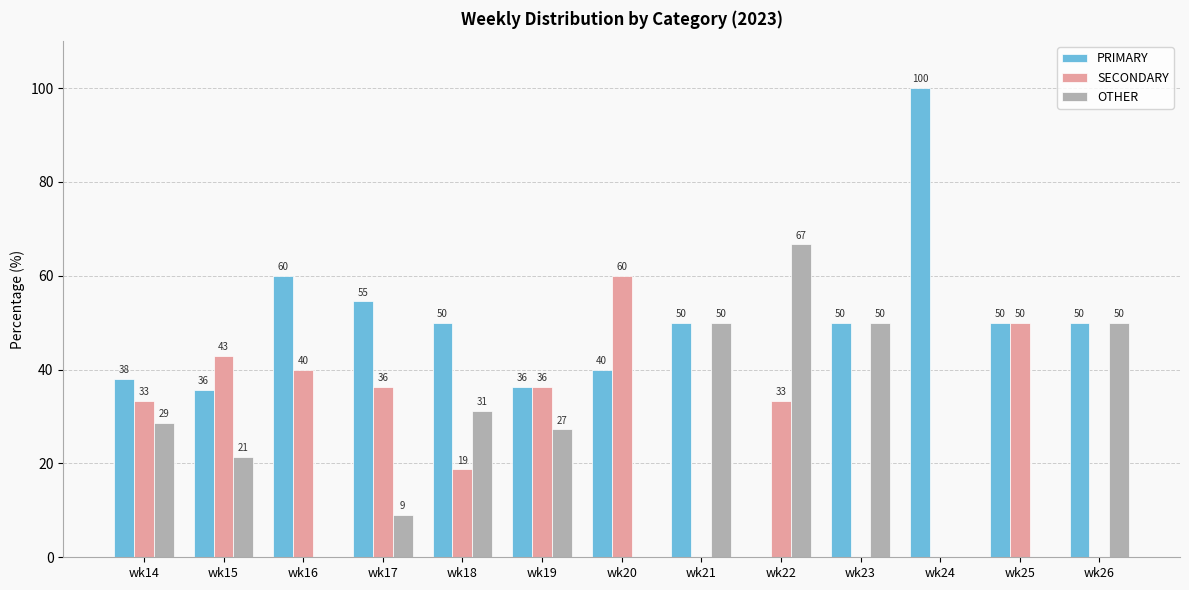

Is the value of OTHER at wk18 greater than the value of SECONDARY at wk25?

No